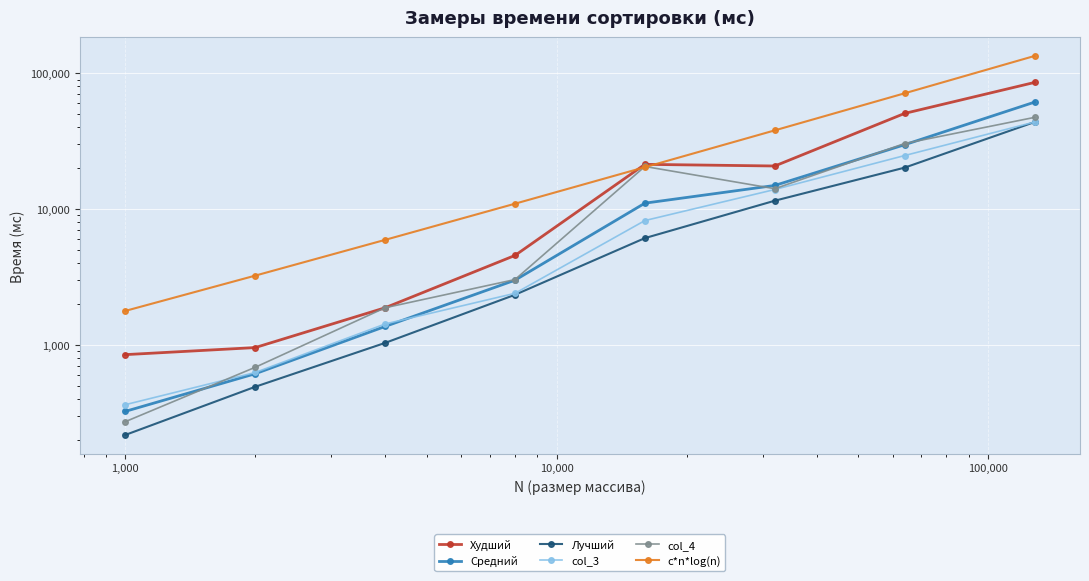

How many lines are shown in the chart?

6